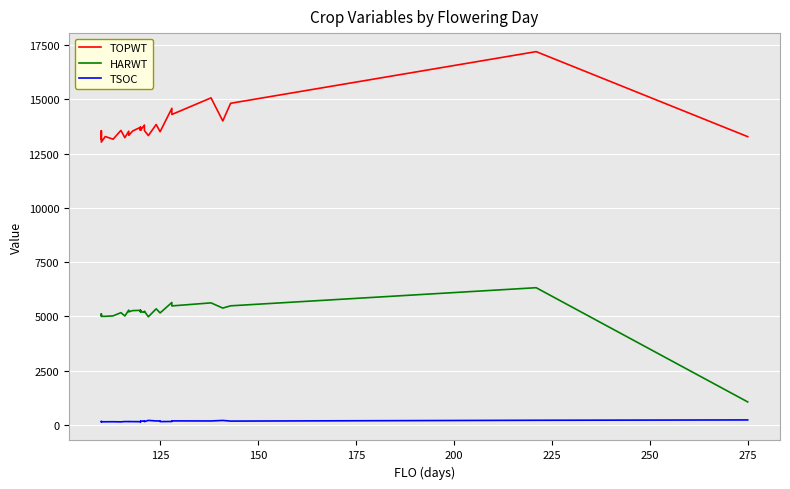

How many values in the TSOC series are below 162?

13